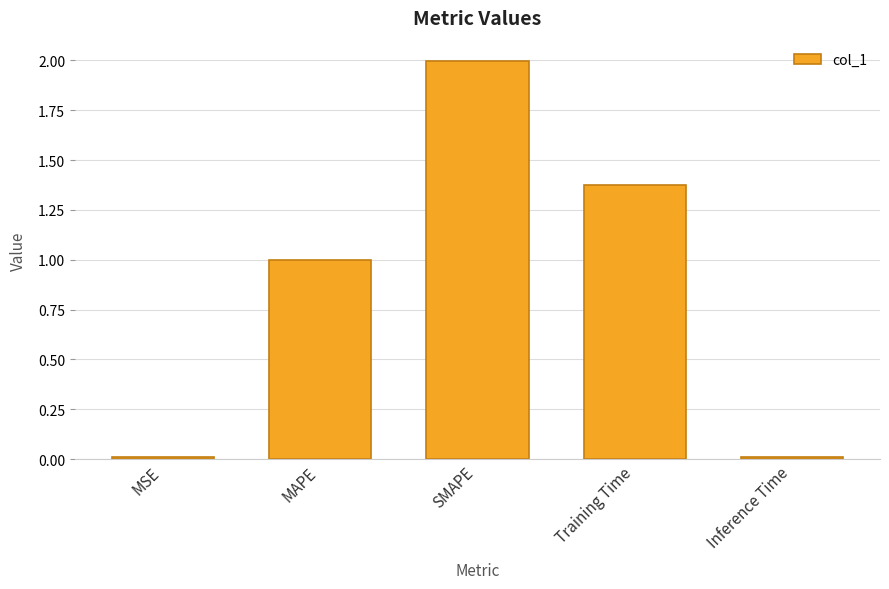

The value at SMAPE is 3.2. True or false?

False